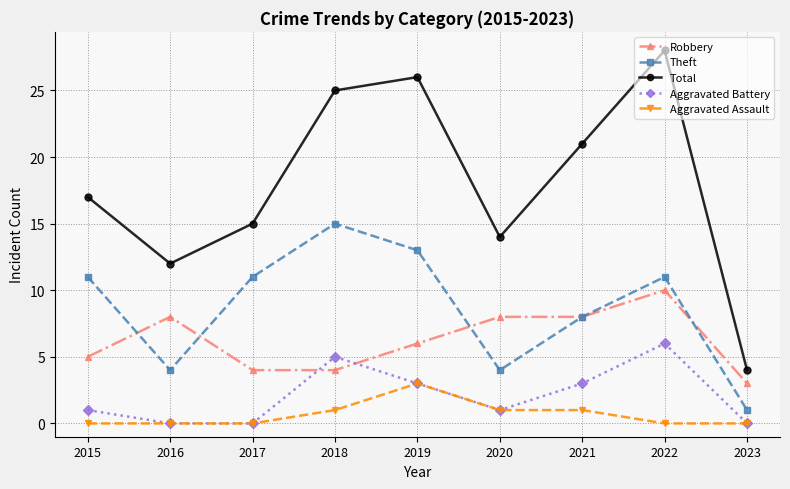

True or false: Robbery has a value of 4 at 2018.

True